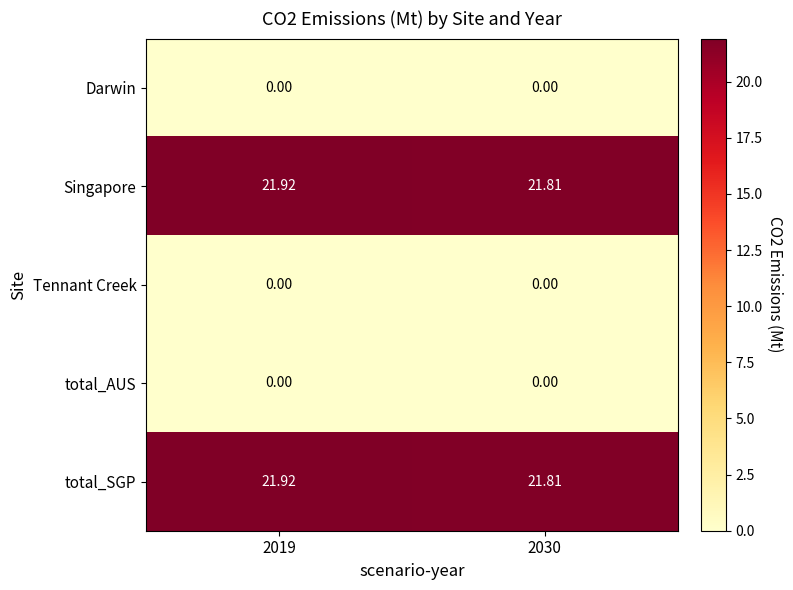

Is the value of total_SGP at 2030 greater than the value of Darwin at 2019?

Yes